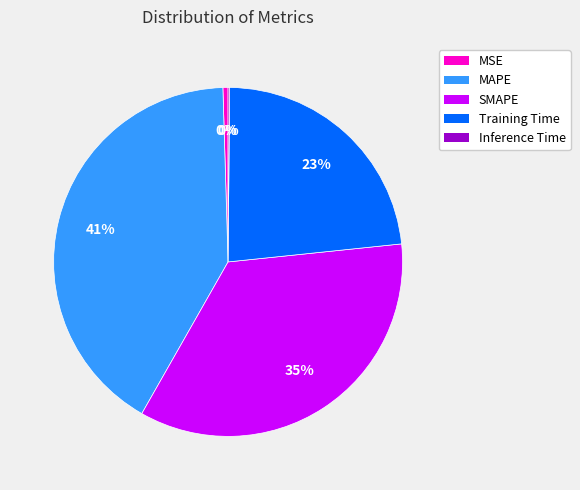

Is SMAPE the majority of the pie?

No